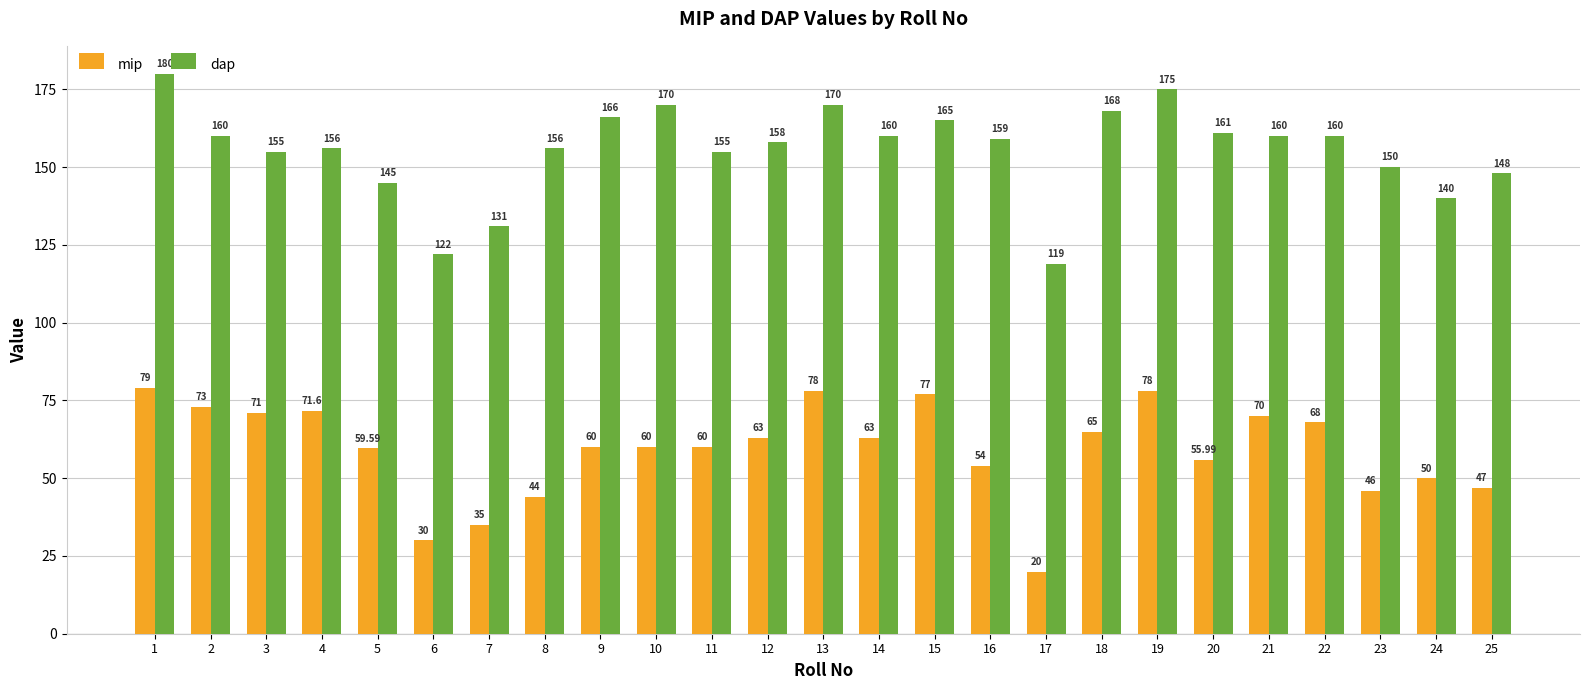

What is the difference between the maximum and second lowest values in the dap series?

58.0